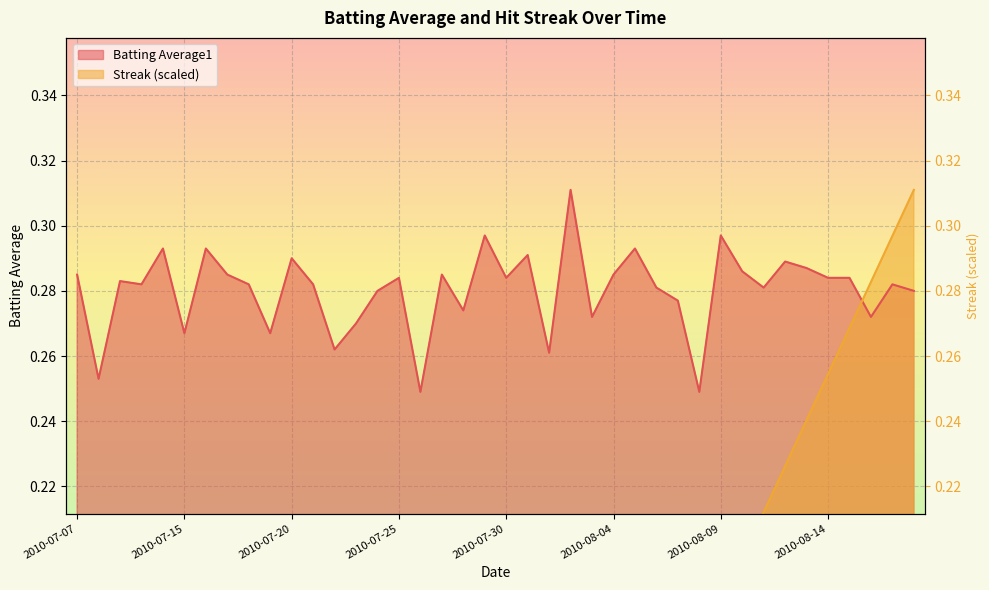

Rank the series at 2010-08-18 from highest to lowest value.

Streak, Batting Average1